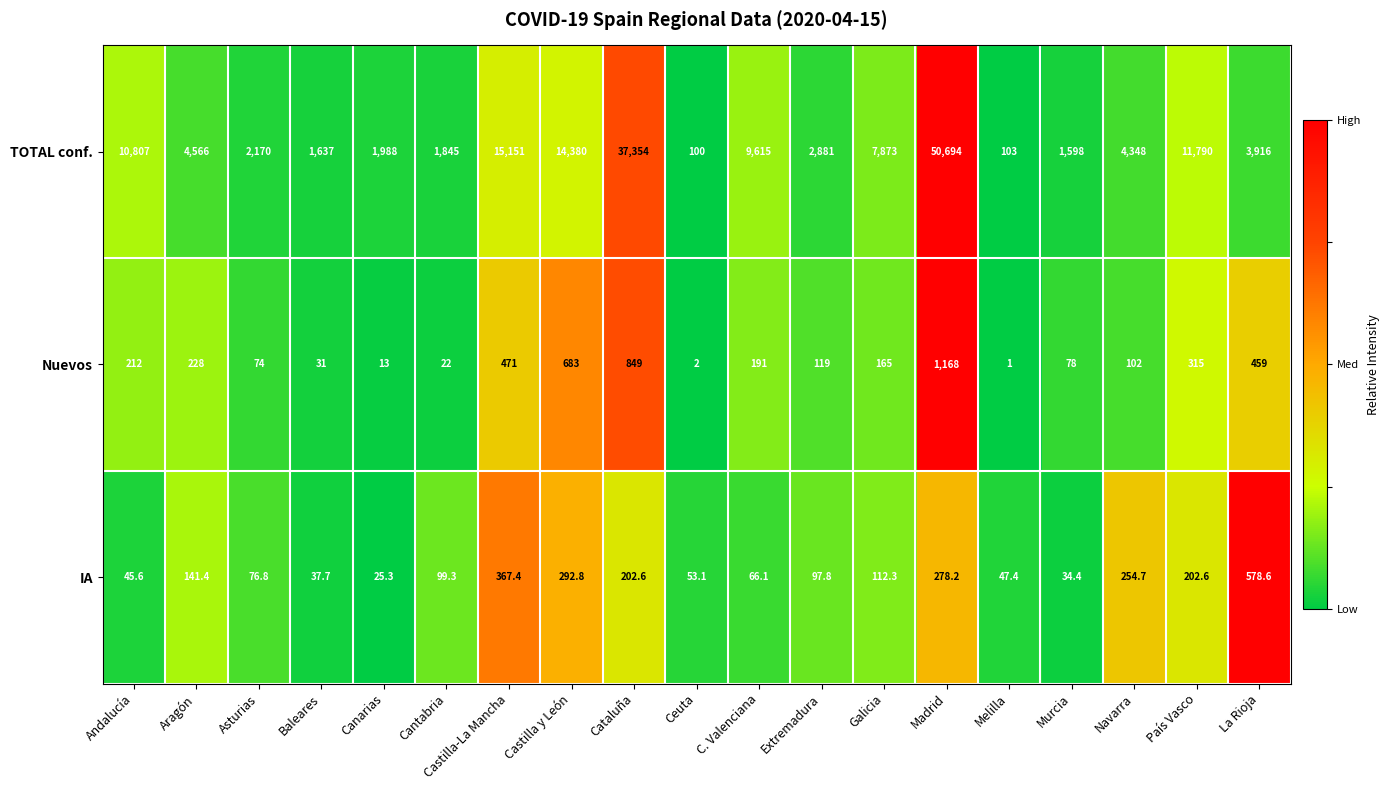

The value of TOTAL conf. at Extremadura is 1304.1. True or false?

False